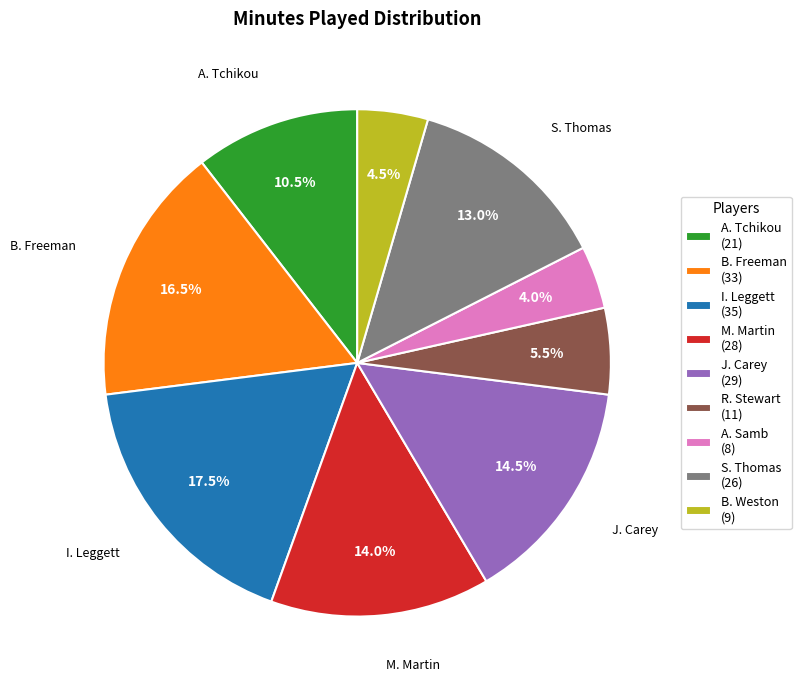

Approximately how many times larger is the value at B. Freeman (33) compared to A. Tchikou (21)?

1.6